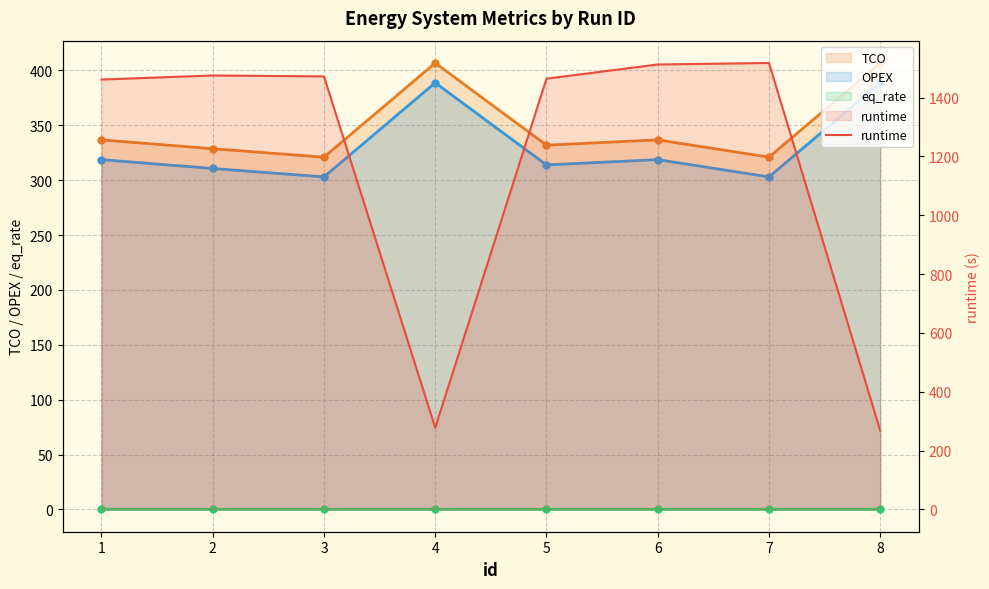

Does the chart have visible grid lines?

Yes